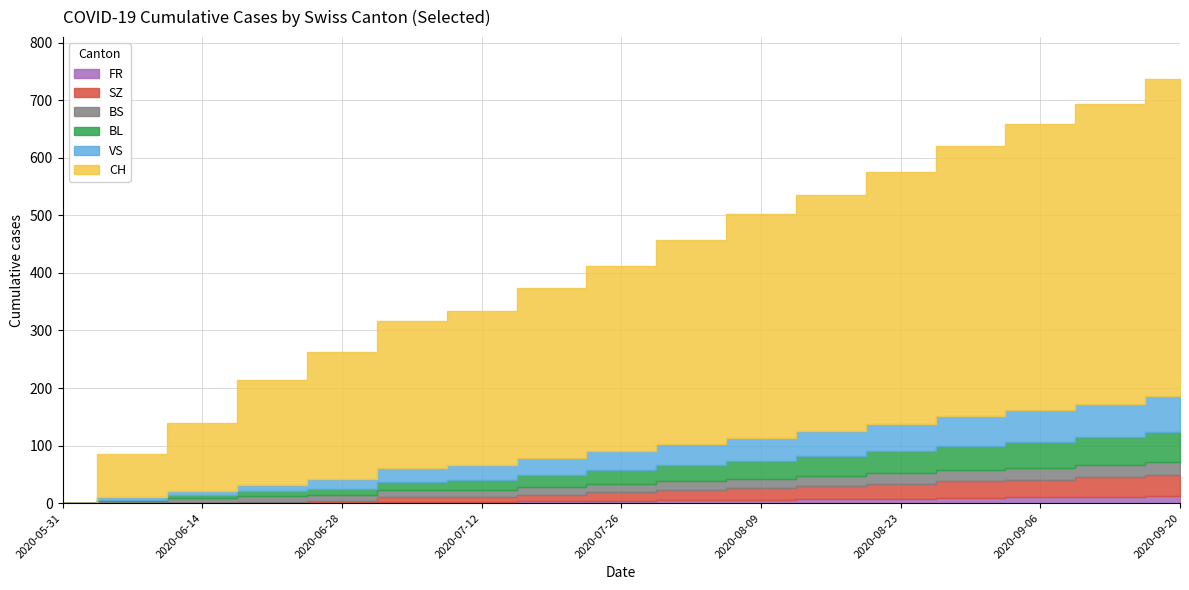

At which category does the chart reach its peak across all series?

2020-09-20